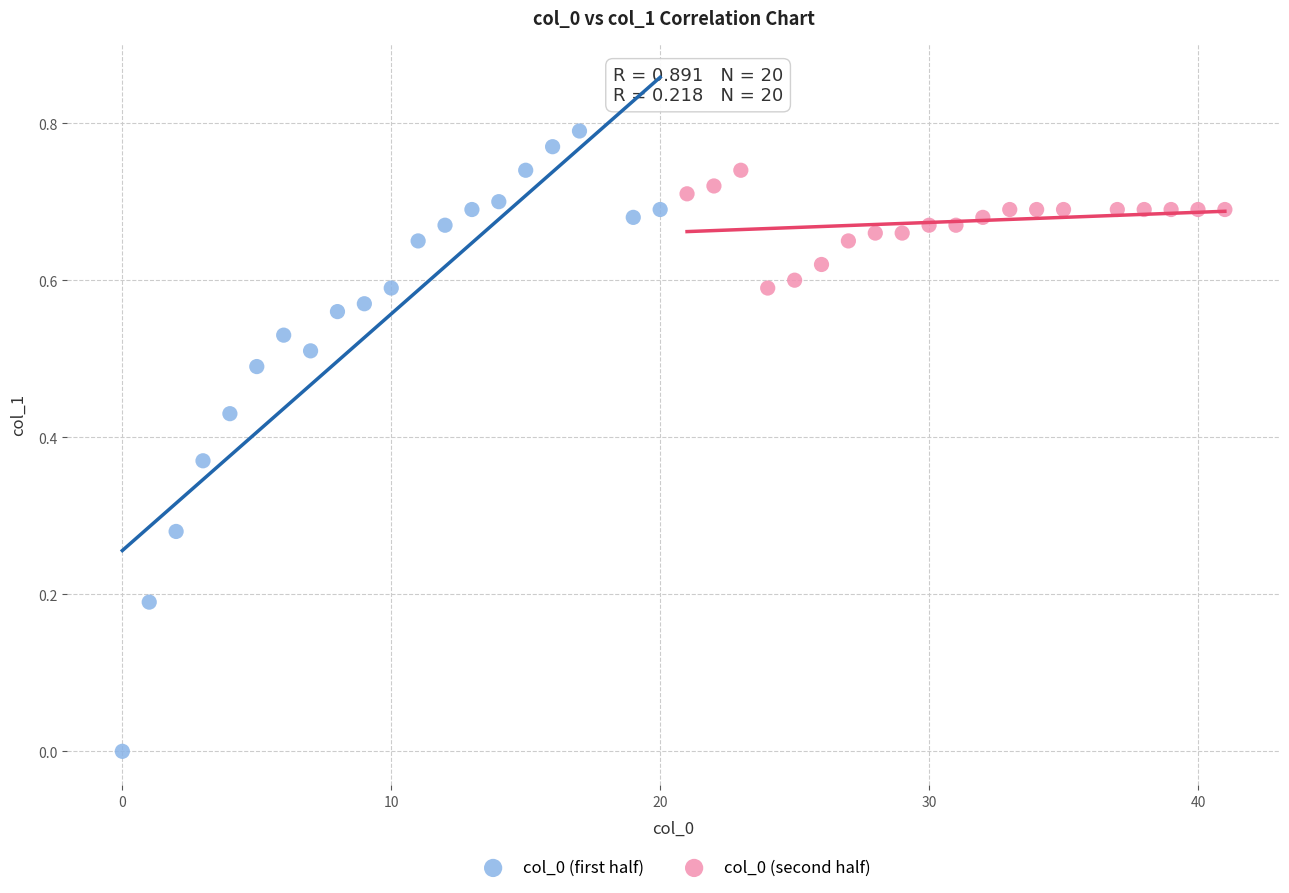

Which series reaches the minimum Y coordinate?

col_0 (first half)